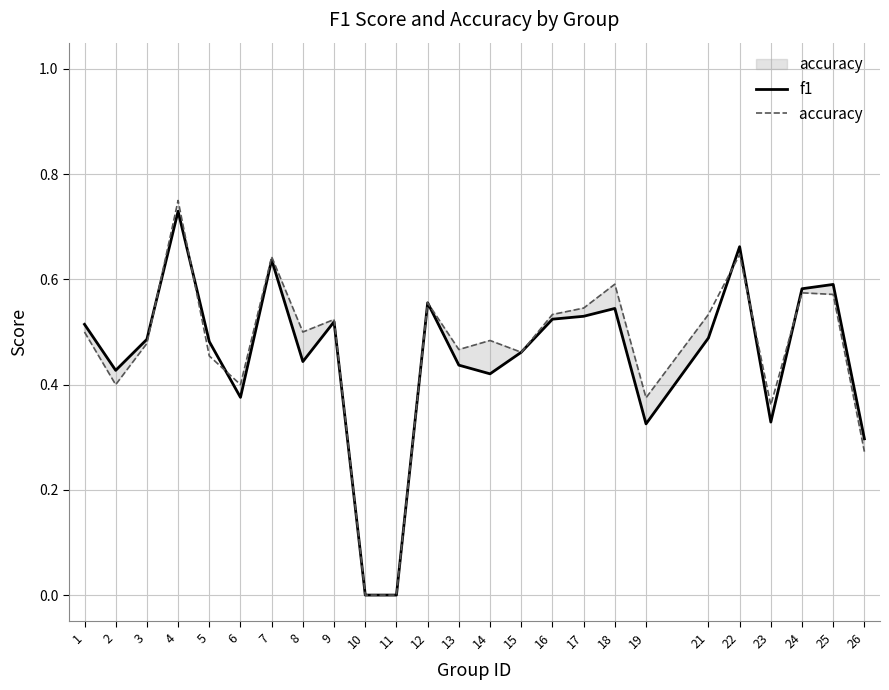

Reading left to right, what are all the values shown in this chart?

f1: 0.5	0.4	0.5	0.7	0.5	0.4	0.6	0.4	0.5	0.0	0.0	0.6	0.4	0.4	0.5	0.5	0.5	0.5	0.3	0.5	0.7	0.3	0.6	0.6	0.3
accuracy : 0.5	0.4	0.5	0.8	0.5	0.4	0.6	0.5	0.5	0.0	0.0	0.6	0.5	0.5	0.5	0.5	0.5	0.6	0.4	0.5	0.6	0.4	0.6	0.6	0.3